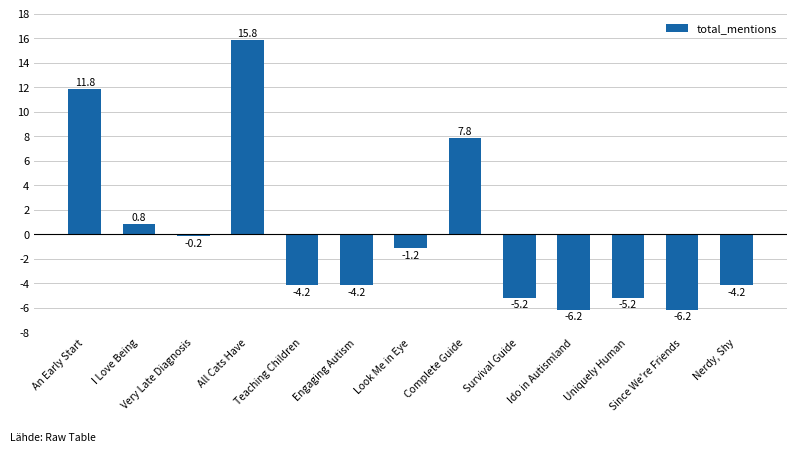

How many negative values are there?

9